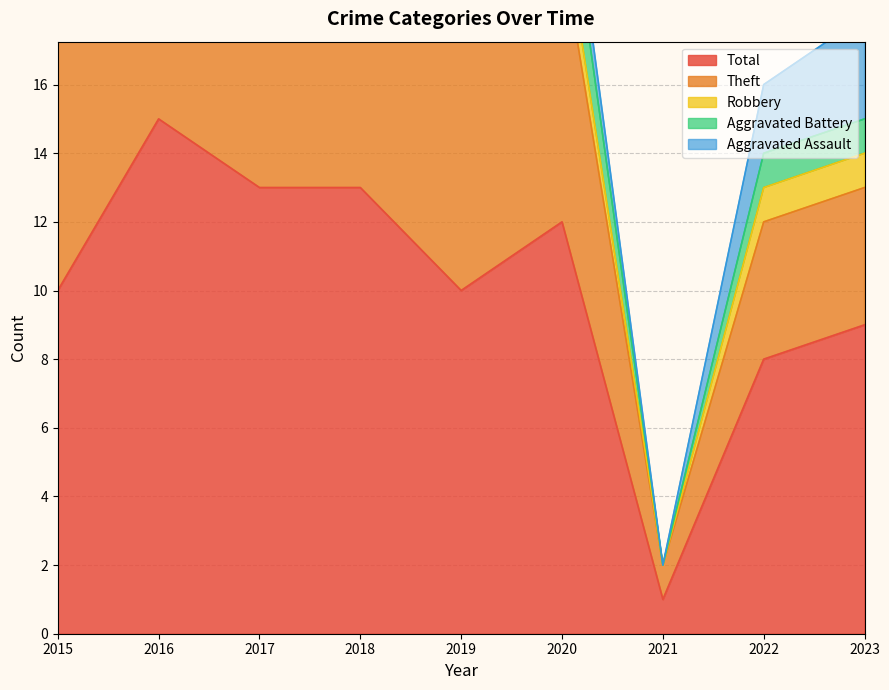

What value does the Aggravated Assault series have at 2019?

1